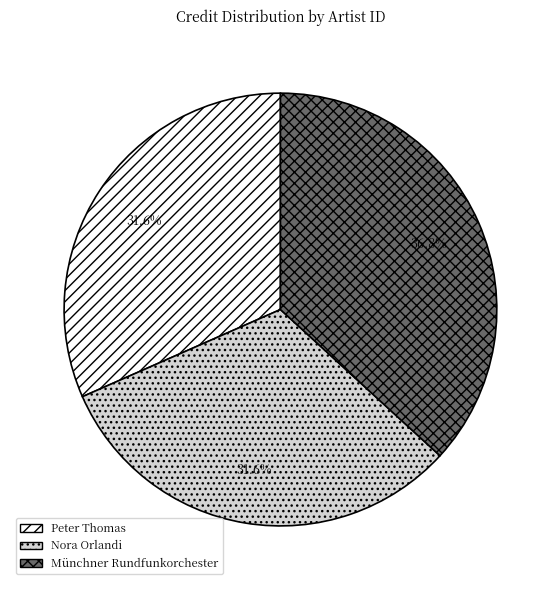

Which has a higher value, Nora Orlandi or Münchner Rundfunkorchester?

Münchner Rundfunkorchester